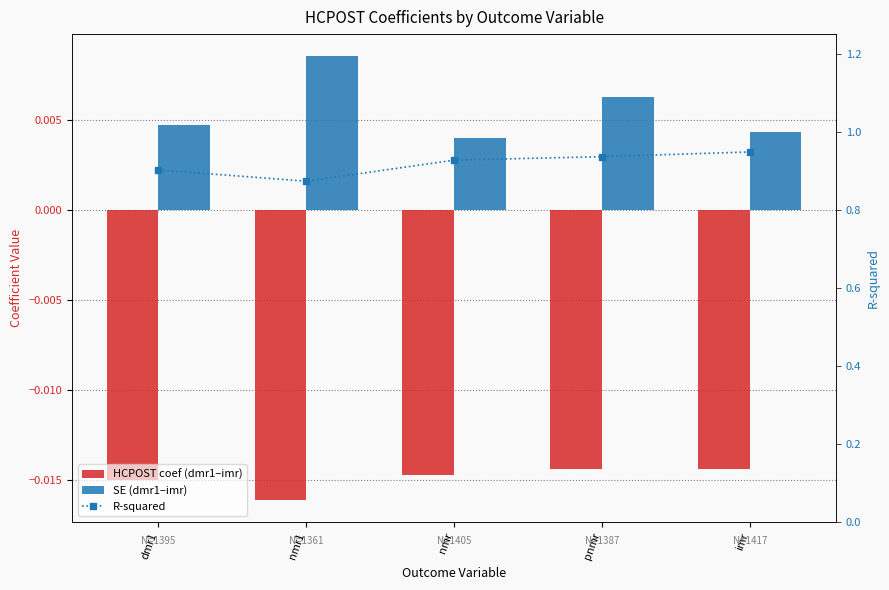

What is the maximum value shown in the chart?

0.9